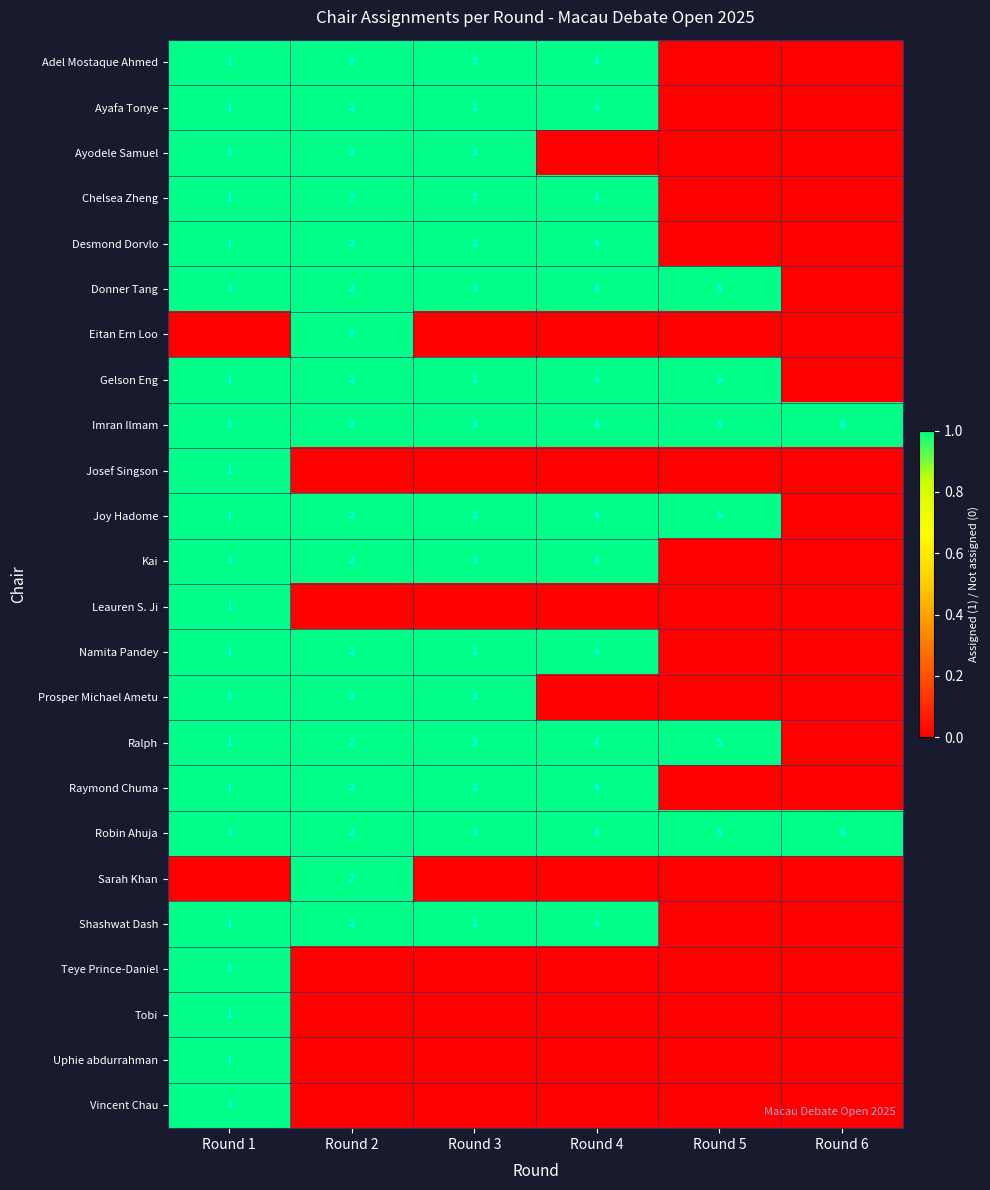

Between Round 1 and Round 2, which series saw the biggest shift?

row_6